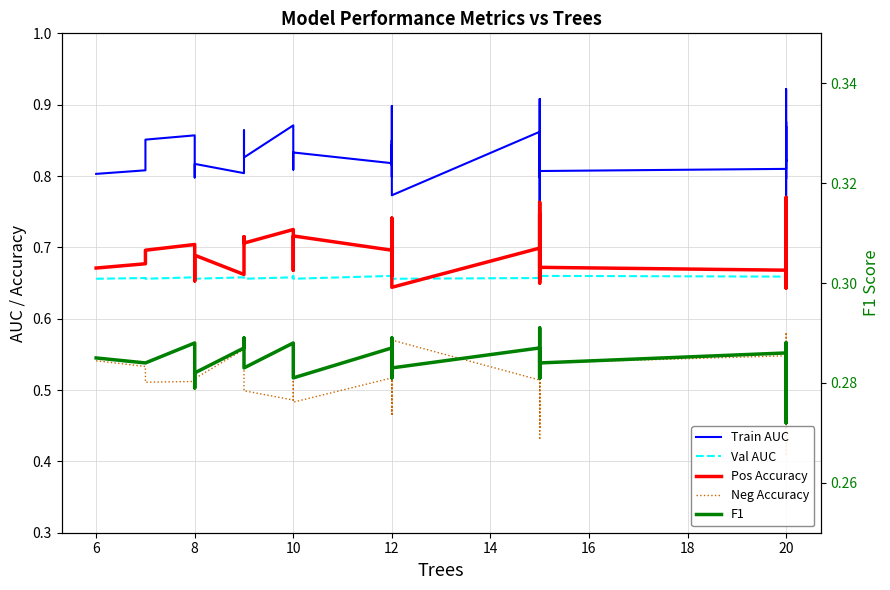

Which series changed the most between 10 and 12?

Train AUC